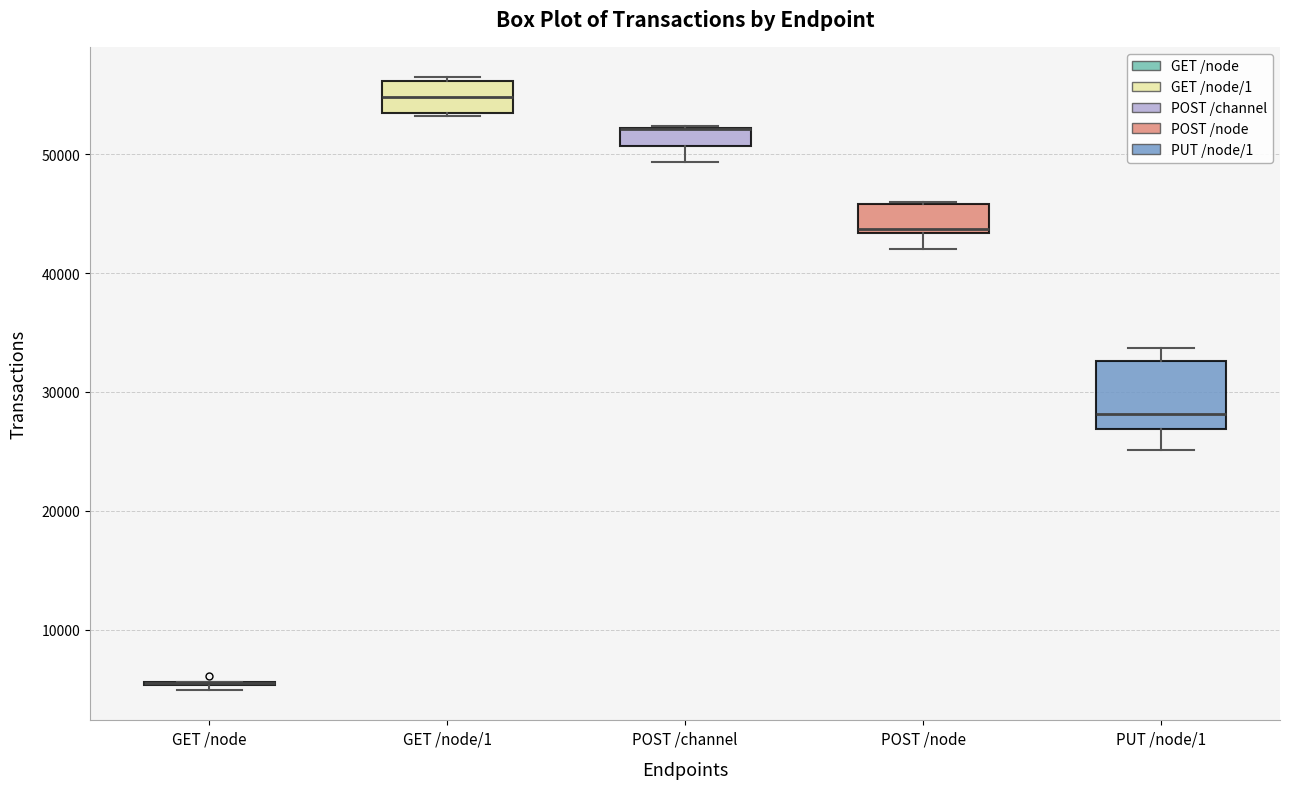

Where does the lower whisker of the box for POST /node end on the y-axis? The values are not printed on the chart, so give them approximately, as read against the axis.

42000